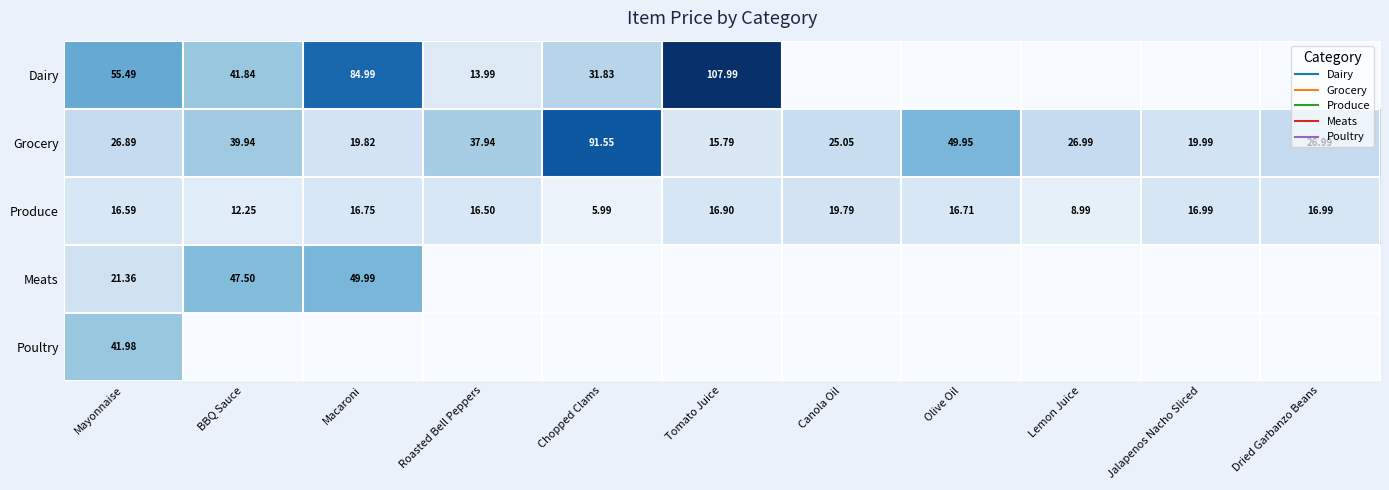

Rank the series at BBQ Sauce from lowest to highest value.

Poultry, Produce, Grocery, Dairy, Meats